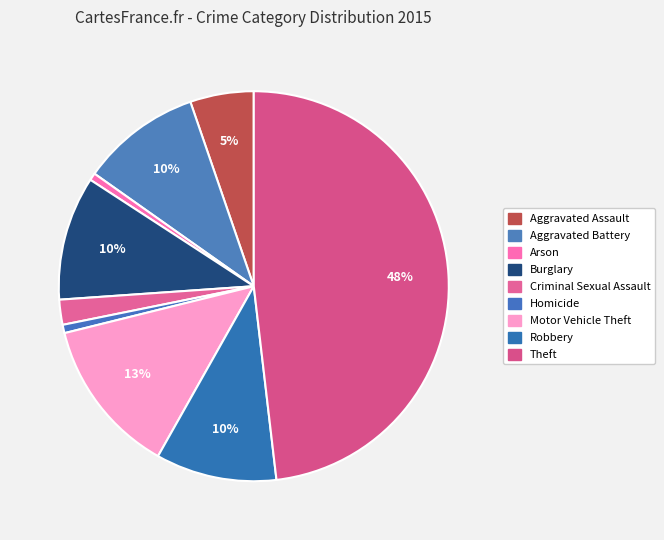

What percentage is the Burglary slice, to the nearest percent?

10%